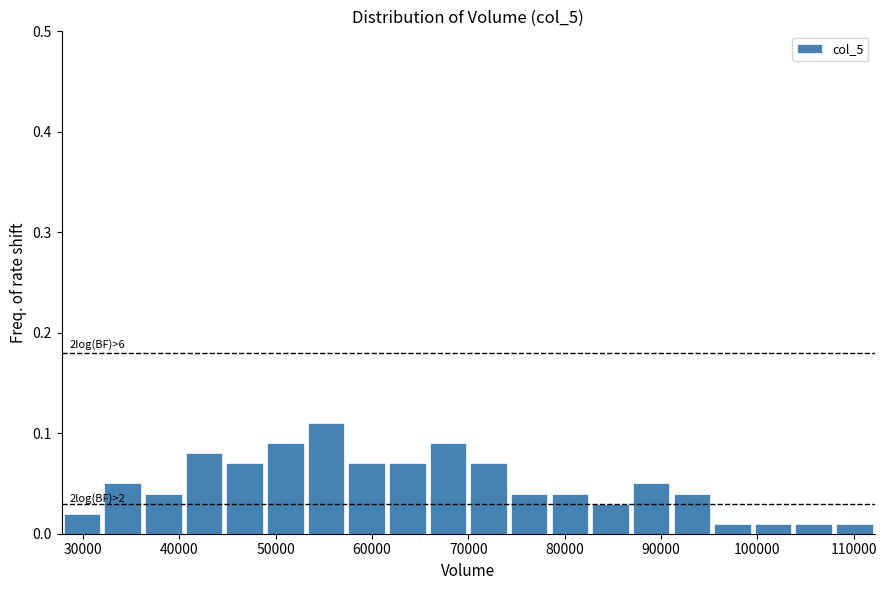

Which range on the x-axis has the tallest bar?

53000 to 57000